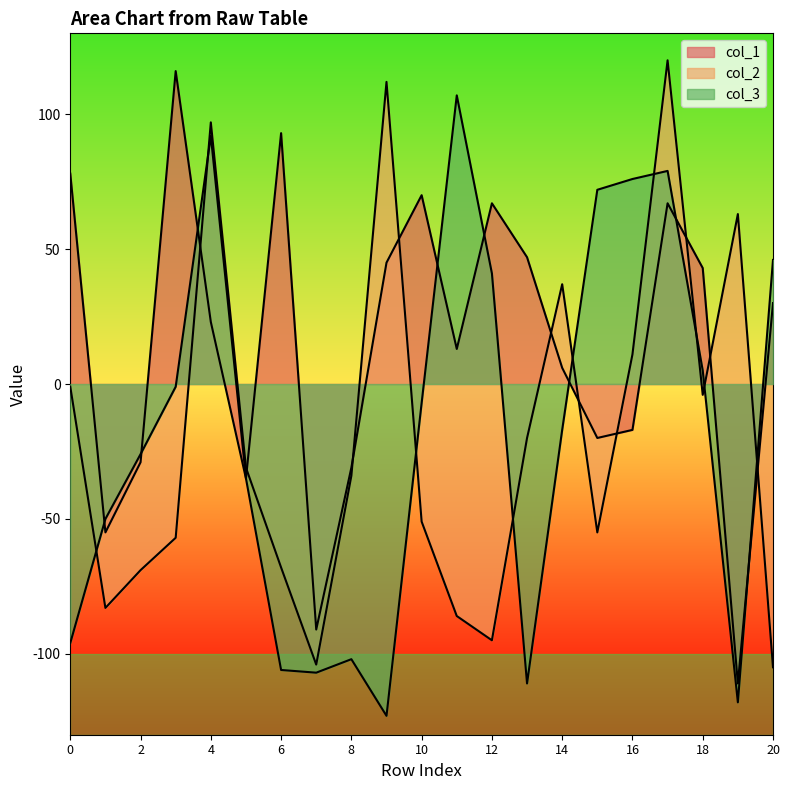

Which series changed the most between 10 and 13?

col_3